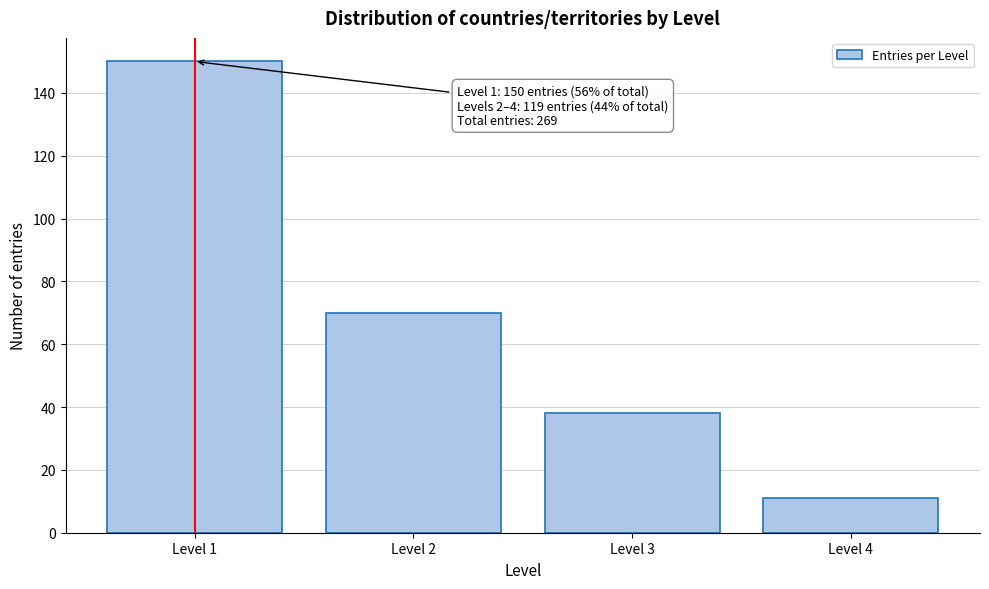

Reading left to right, transcribe all the data shown in this chart.

Level 1=150	Level 2=70	Level 3=38	Level 4=11